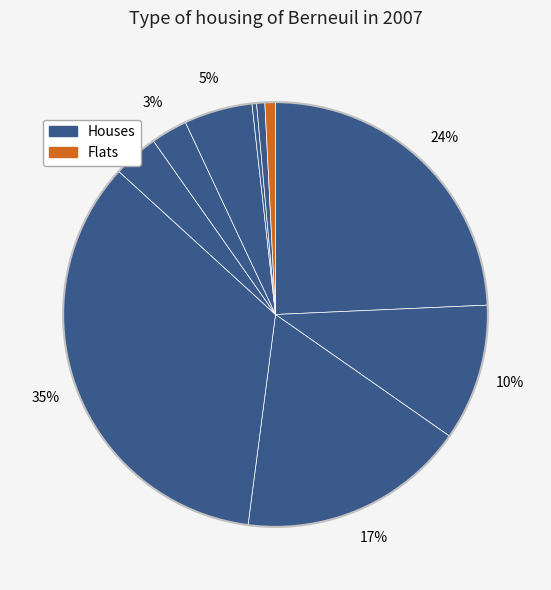

How many segments does this pie chart have?

10